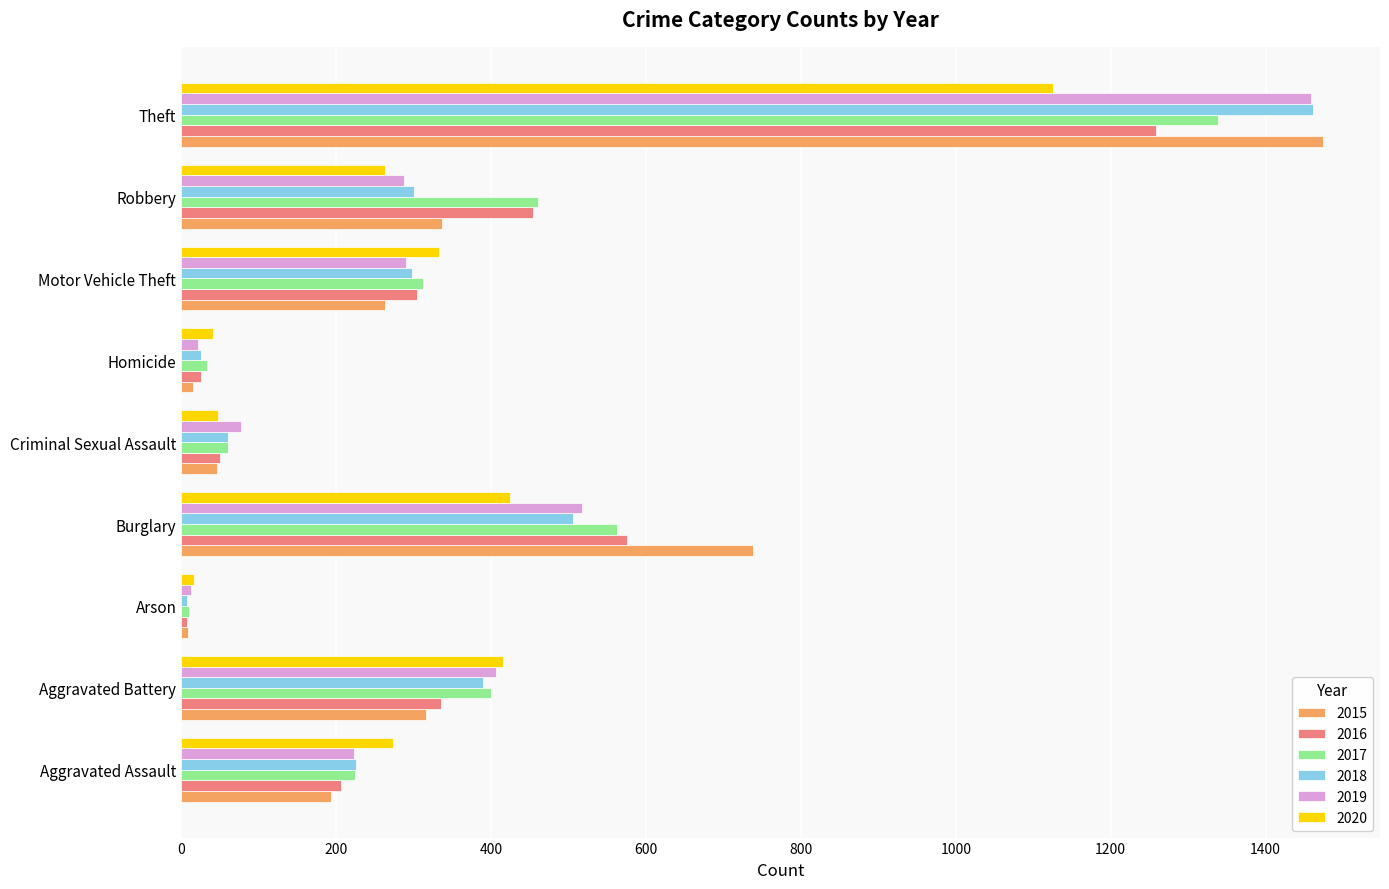

At which category is the sum across all series the highest?

Theft